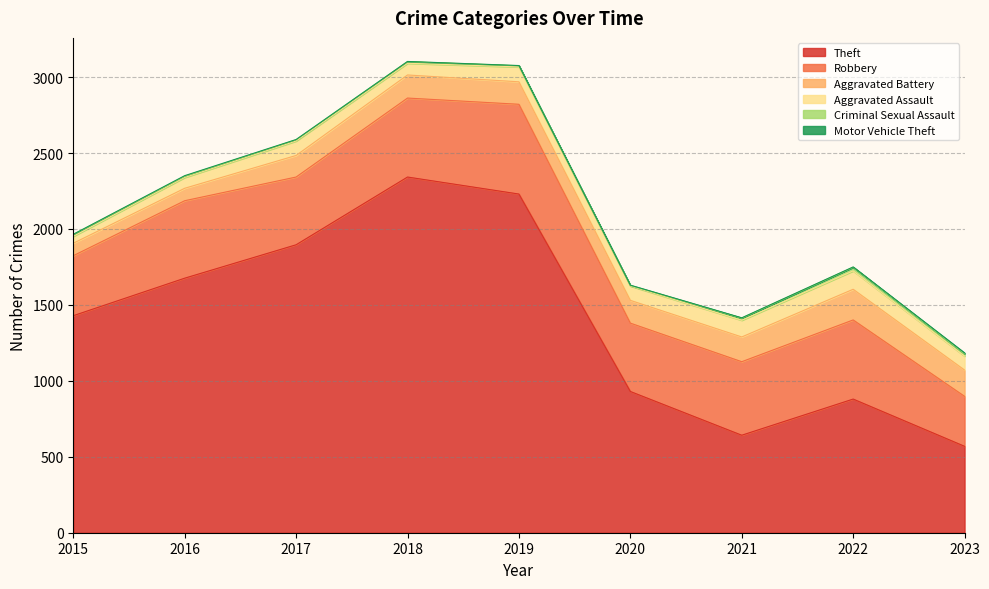

How many data points in Aggravated Battery are less than 150?

4